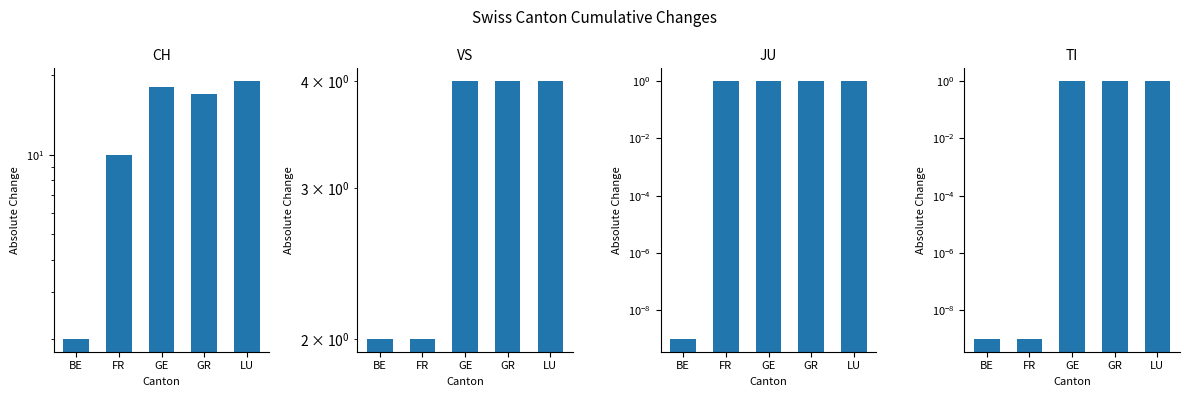

Which series changed the most between FR and LU?

CH